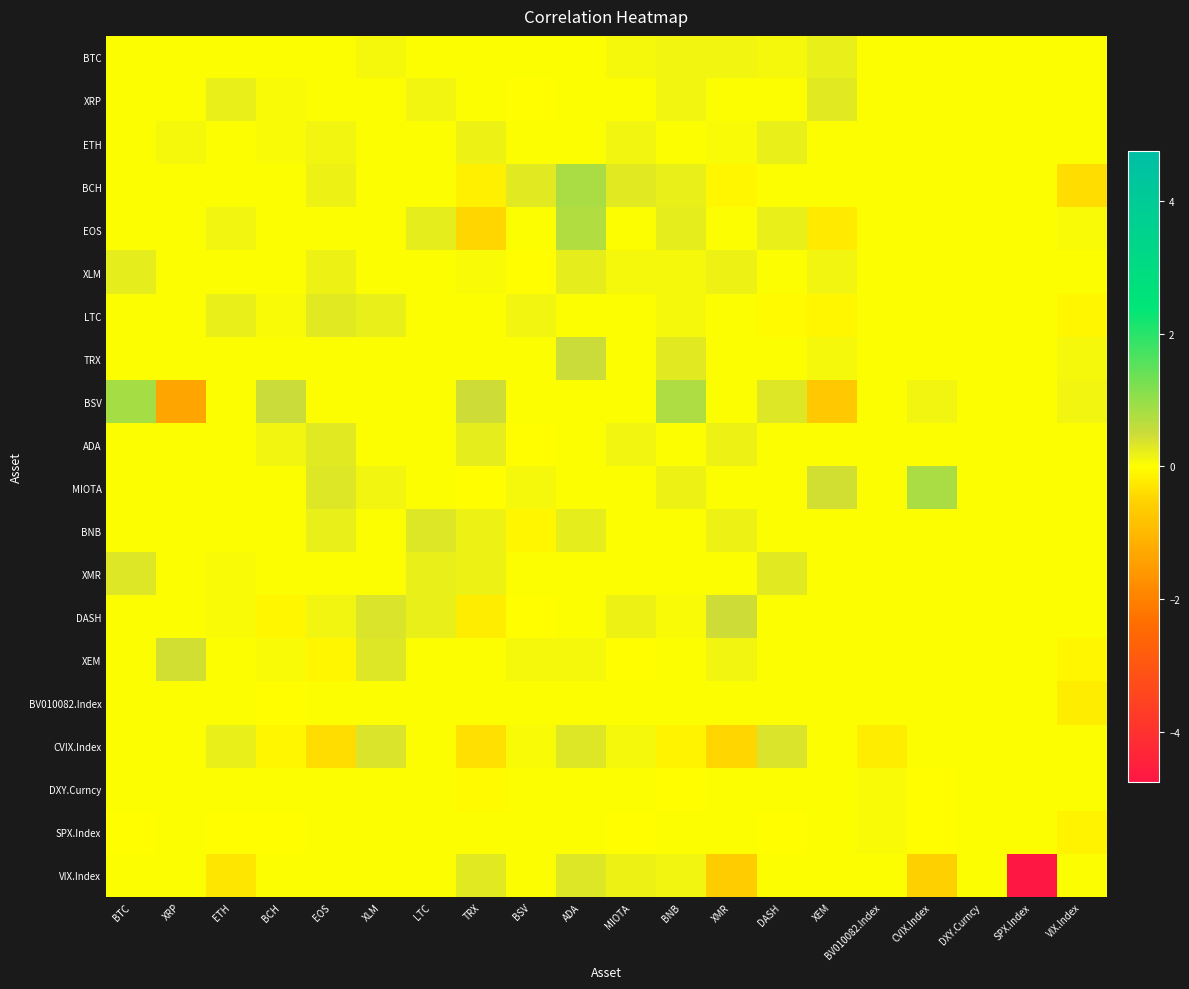

Which label corresponds to the smallest value in the chart?

SPX.Index